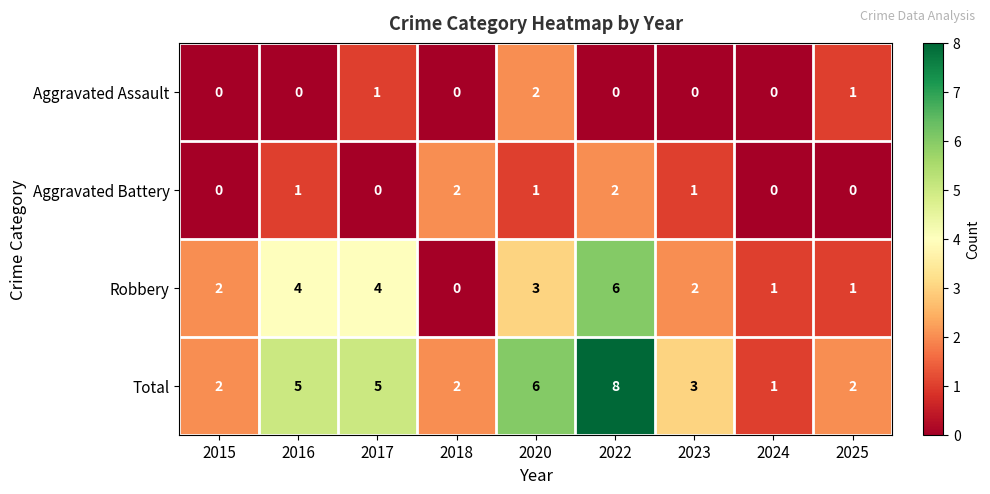

Which series has the largest range (max minus min)?

Total